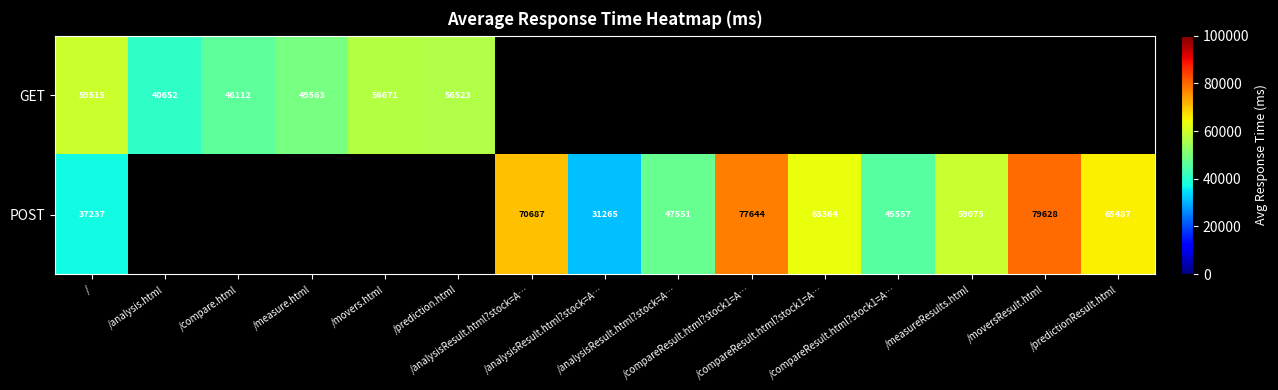

At which label does POST first exceed 45557?

/analysisResult.html?stock=A…